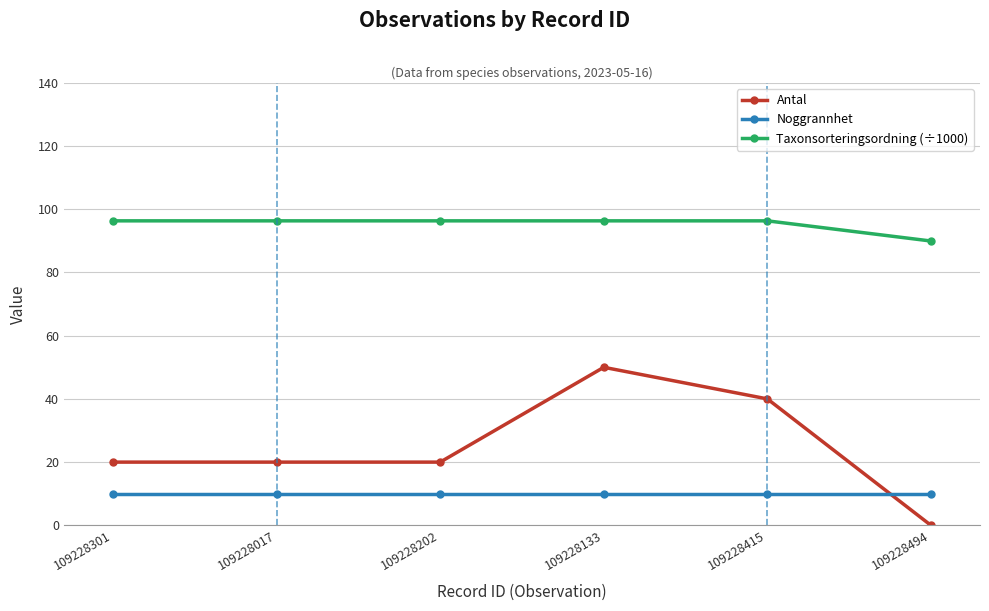

At which category is the sum across all series the highest?

109228133